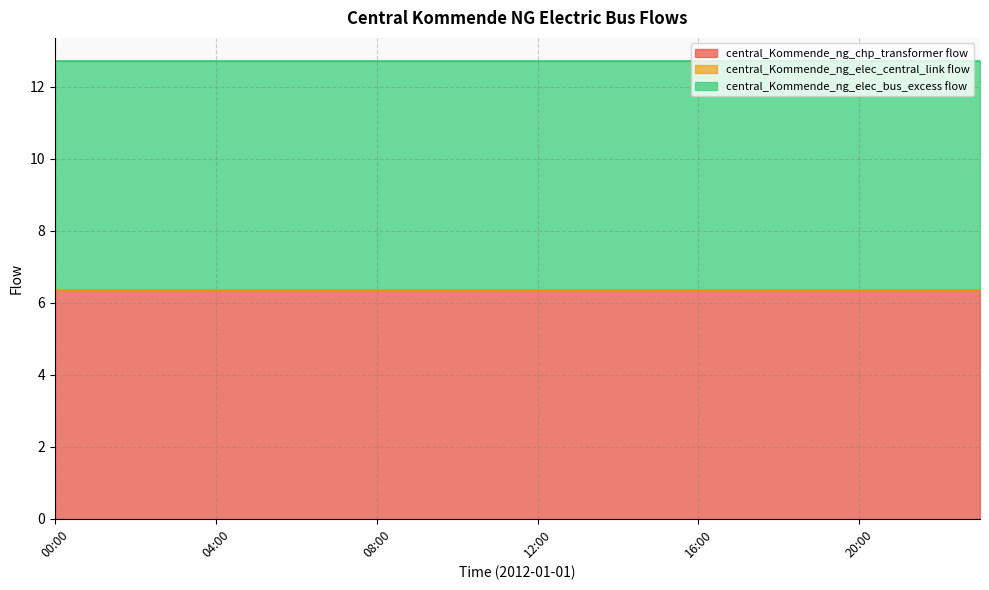

True or false: central_Kommende_ng_chp_transformer flow and central_Kommende_ng_elec_bus_excess flow intersect in this chart.

False